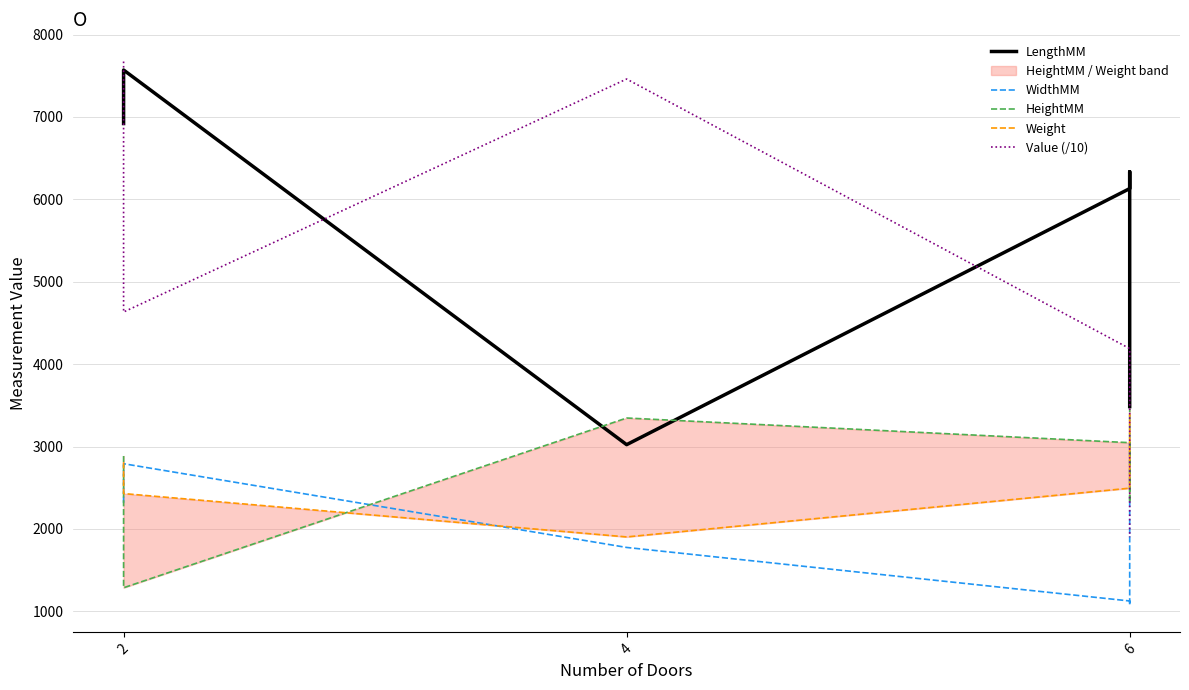

At which category is the sum across all series the highest?

2